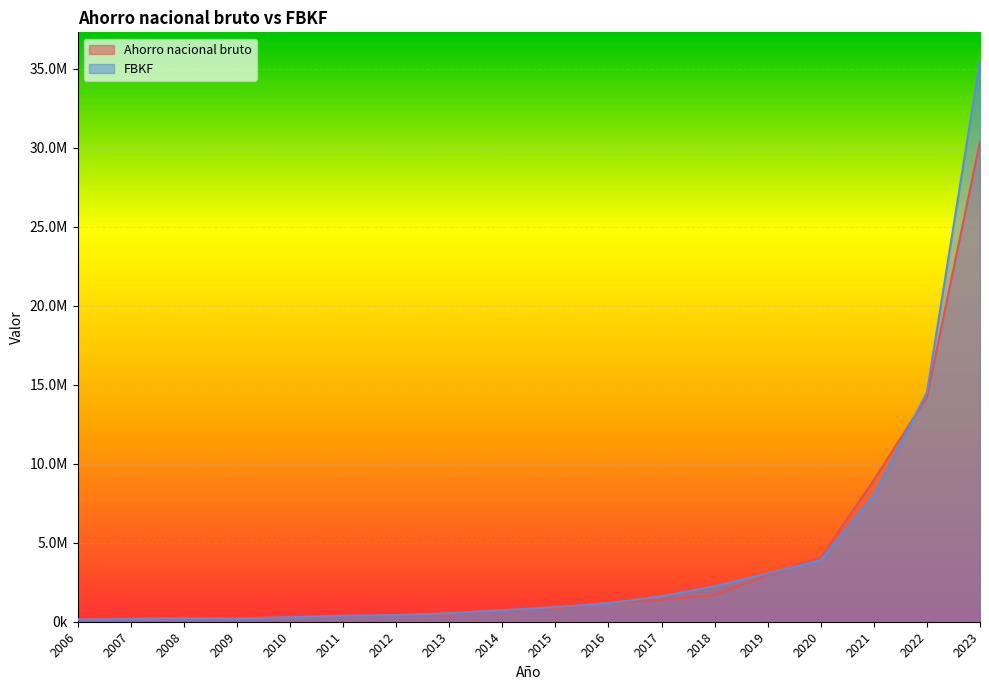

Which series has the largest total across all categories?

FBKF